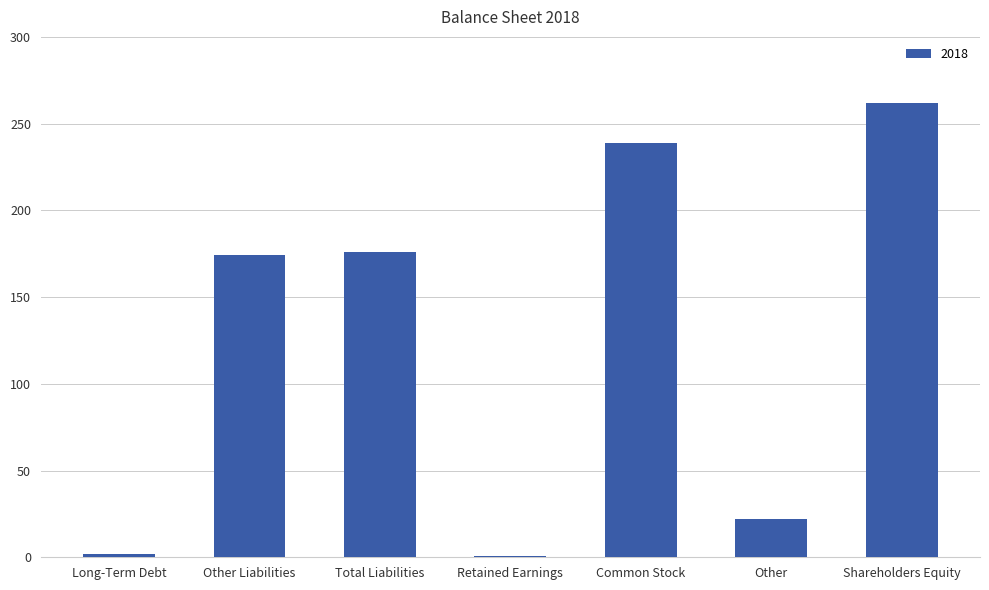

What is the maximum value shown in the chart?

262